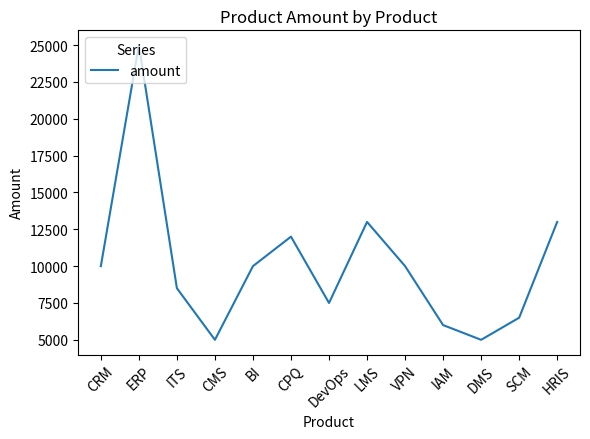

The value at VPN is 14236. True or false?

False